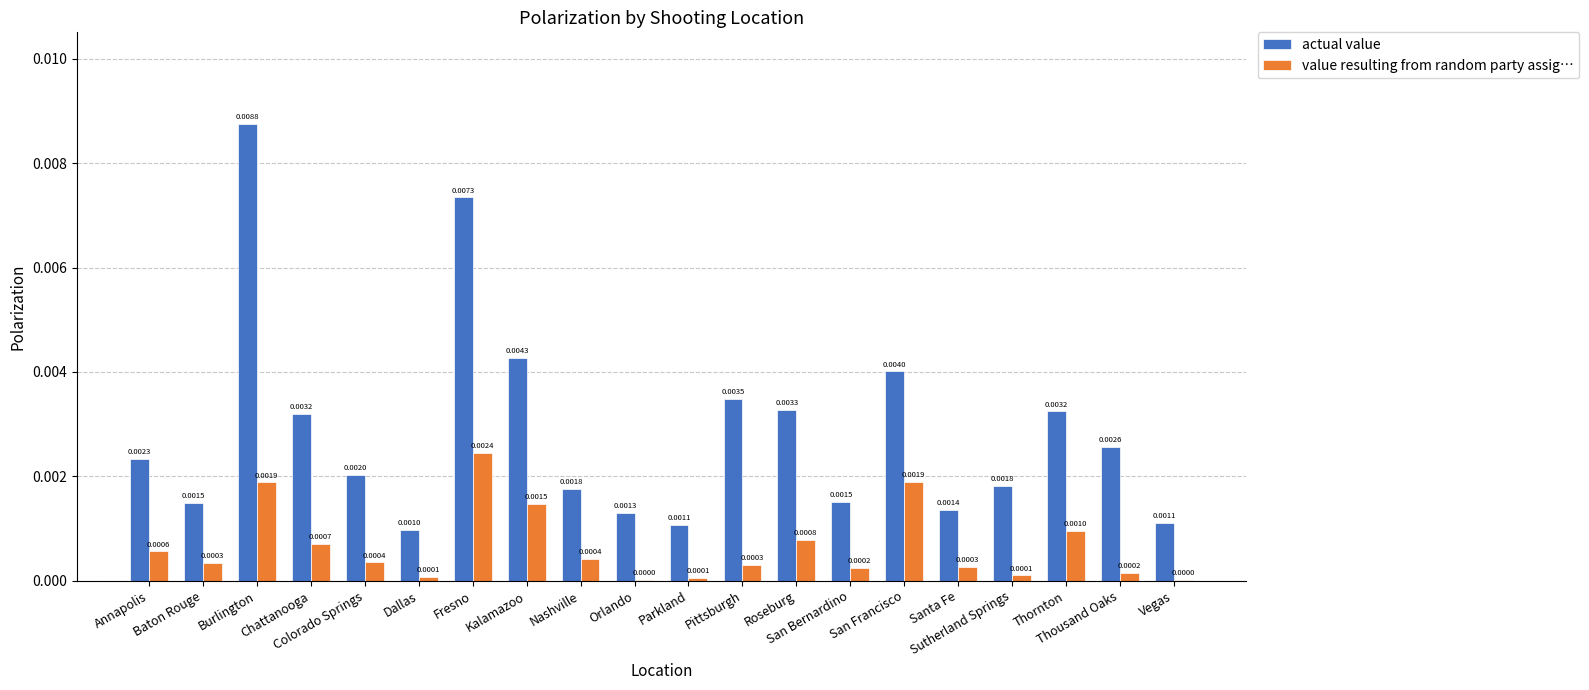

Which series has the largest total across all categories?

actual value